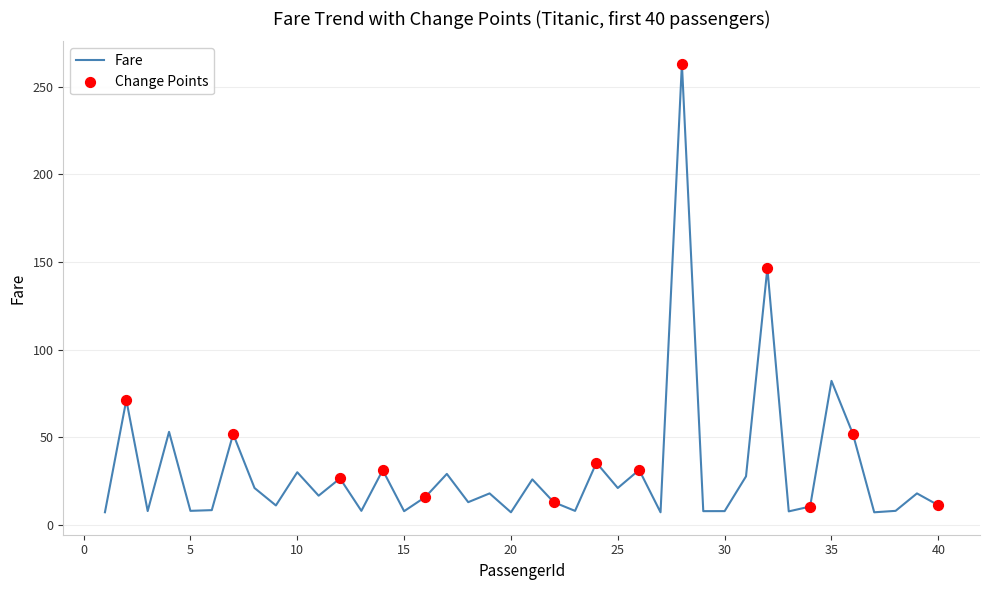

What is the greatest value displayed?

263.0